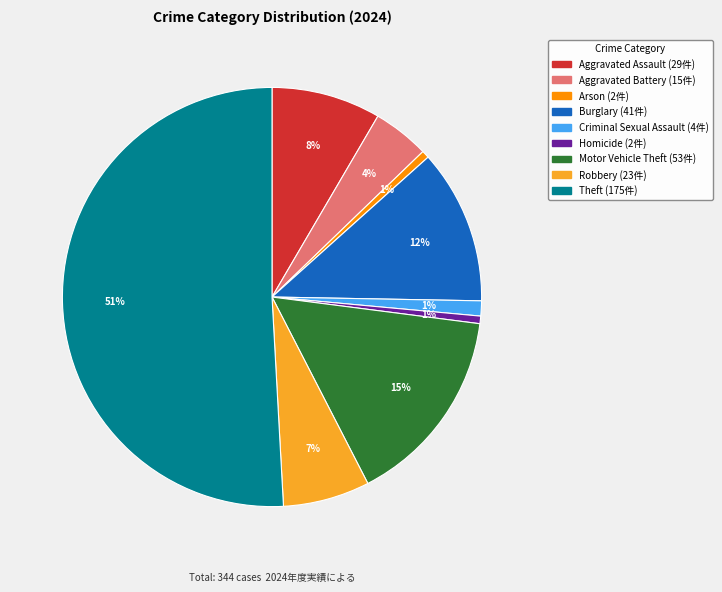

Combined, do Homicide and Criminal Sexual Assault account for over 50%?

No